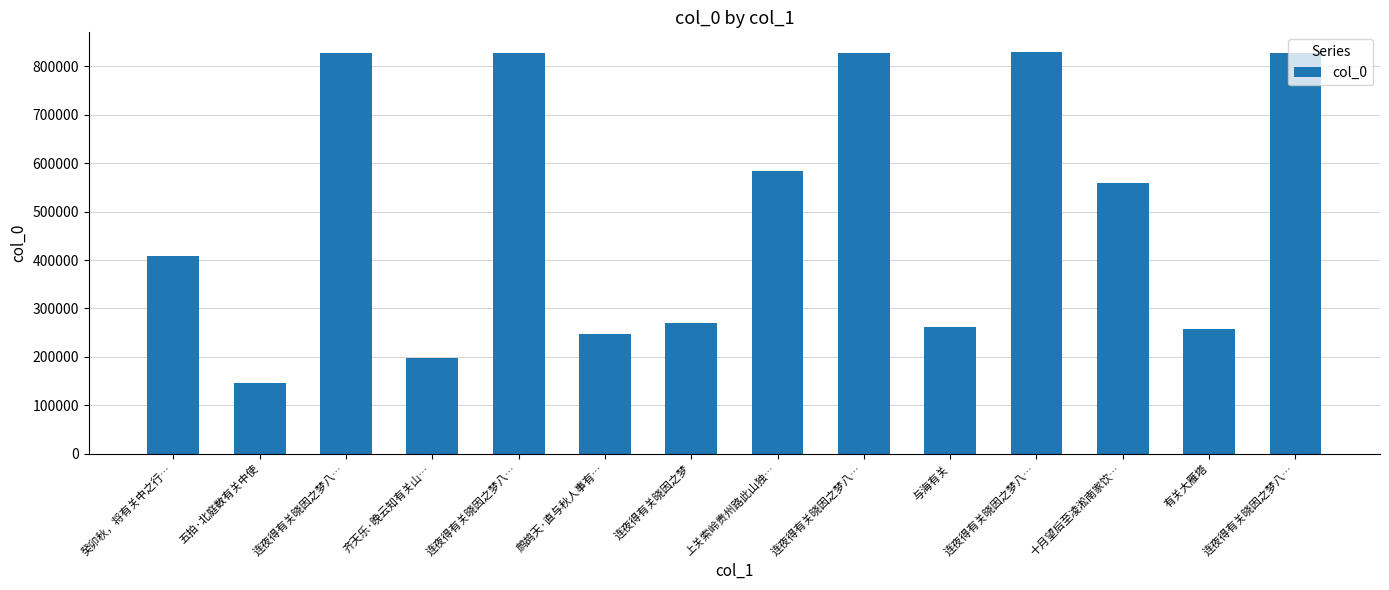

Reading right to left, list all the values displayed in this chart.

827859	258292	558604	829141	262341	827854	583194	269194	247279	827857	197301	827860	146320	408803